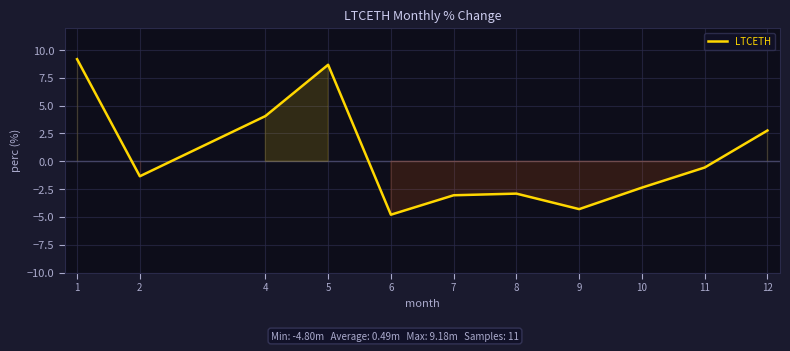

What is the average value?

0.5